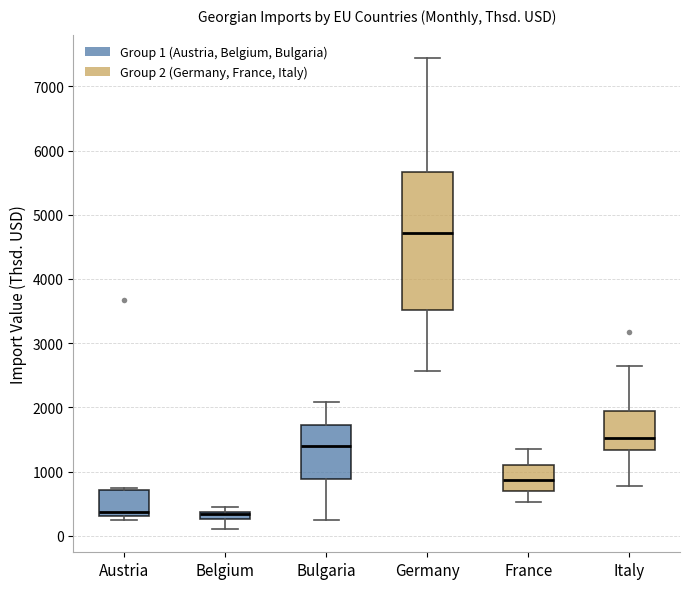

Where is the lower edge of the box for France on the y-axis? The values are not printed on the chart, so give them approximately, as read against the axis.

700